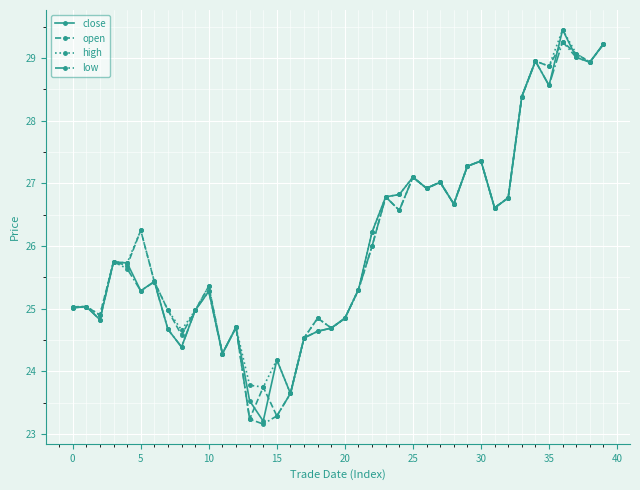

What is the sum of all close values?

1042.0